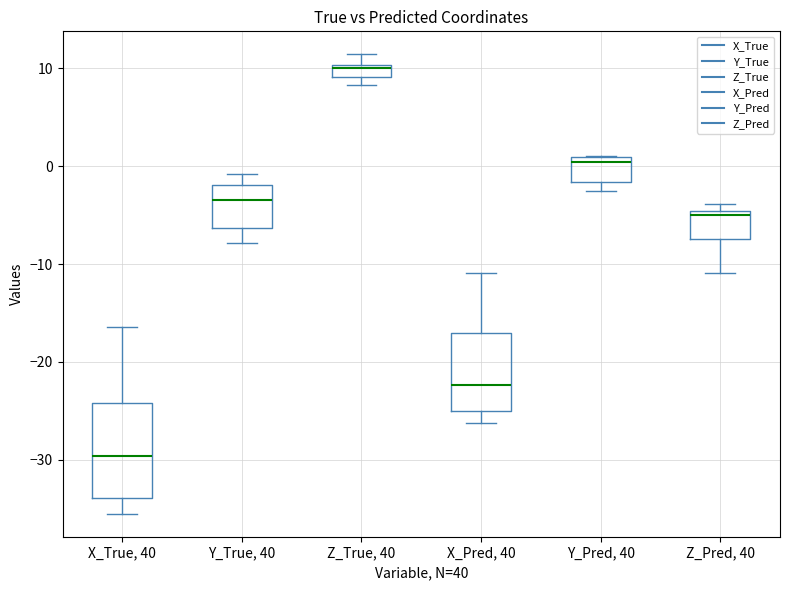

Where does the median line of the box for Y_True, 40 sit on the y-axis? The values are not printed on the chart, so give them approximately, as read against the axis.

-3